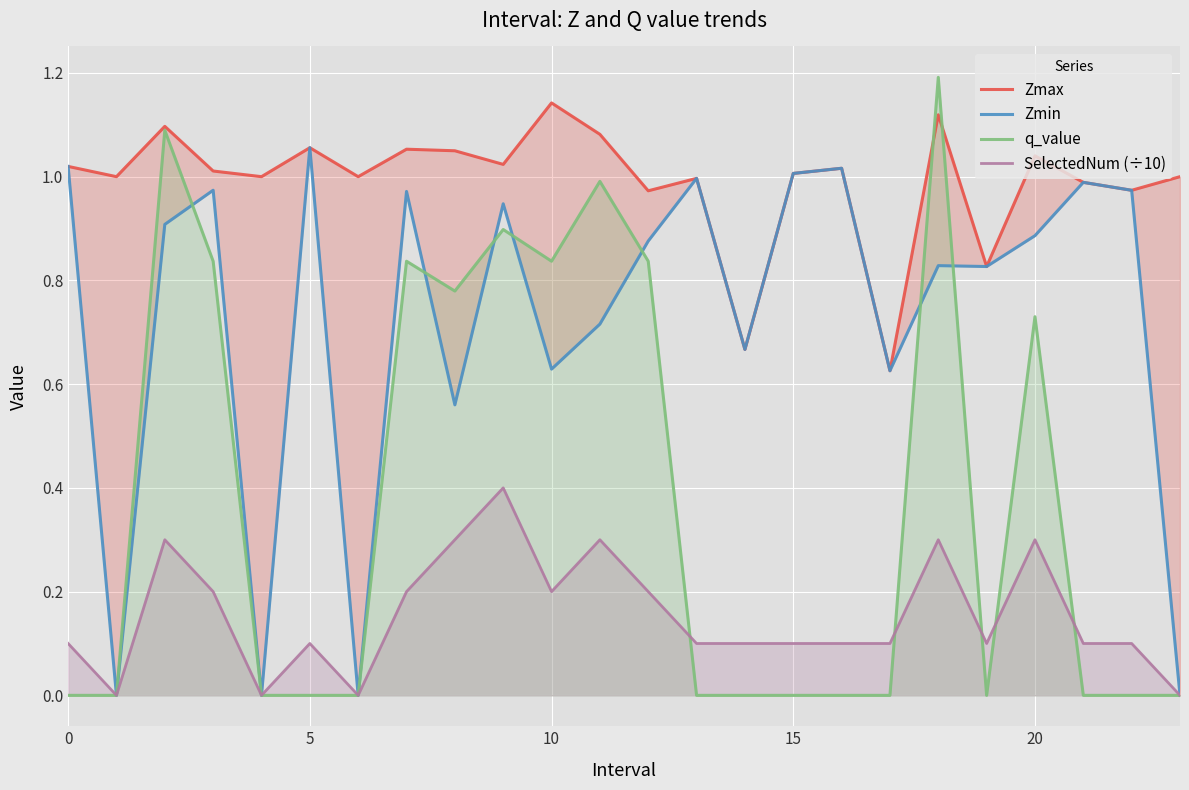

What is the maximum value for SelectedNum (÷10)?

0.4